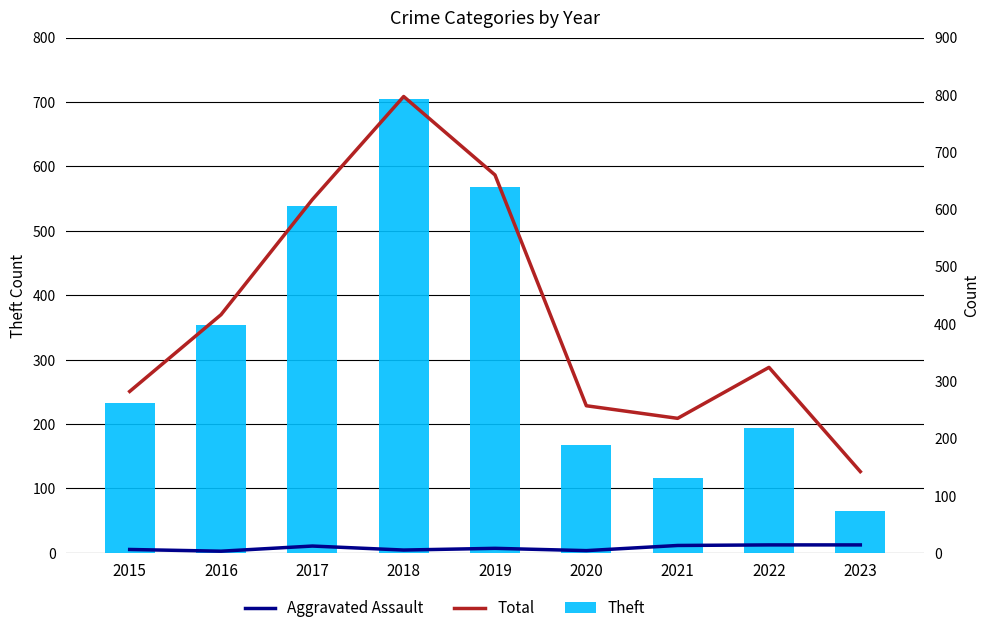

What is the difference between the second highest and minimum values in the Aggravated Assault series?

11